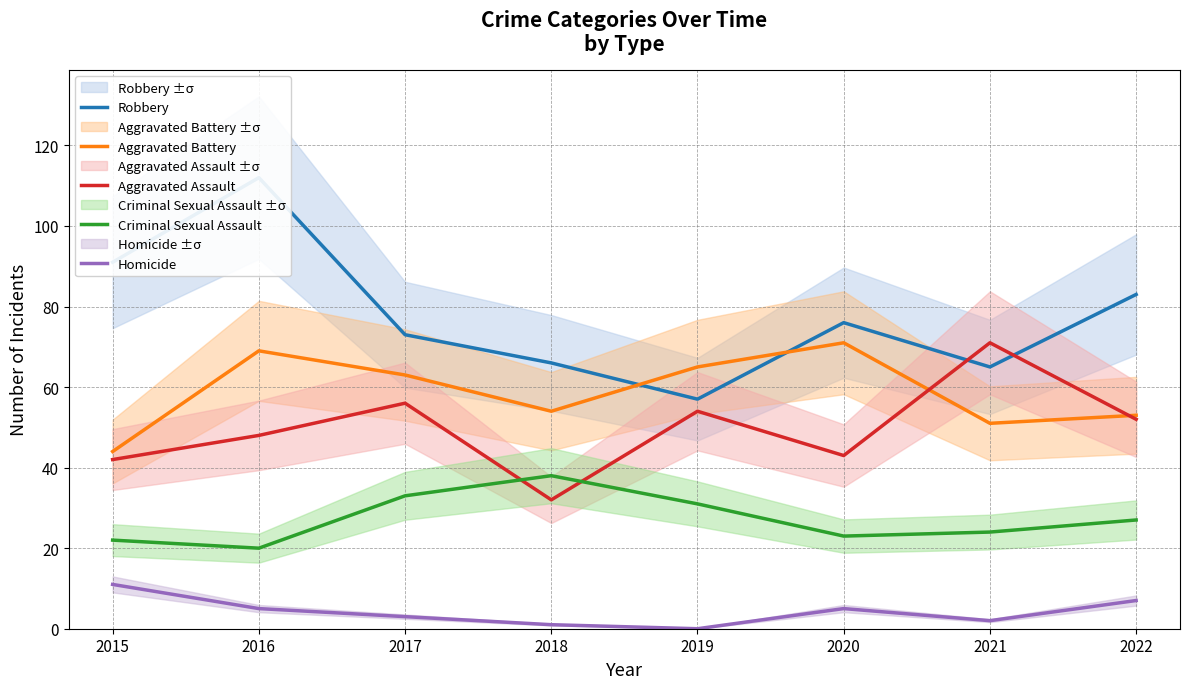

What is the value of the Aggravated Battery point at the 5th from the left?

65